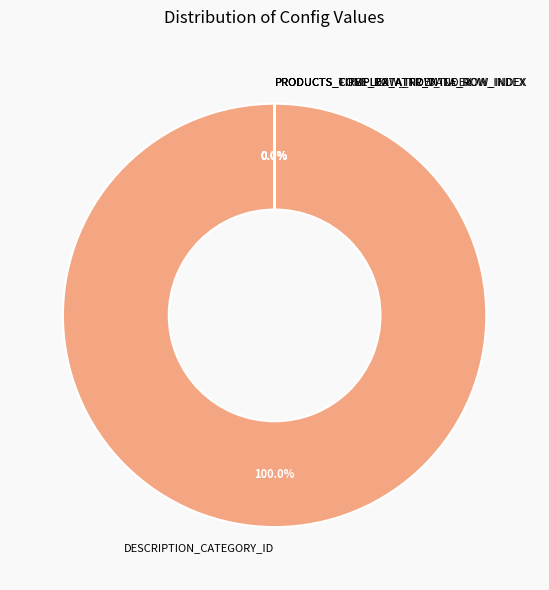

Is there any slice that represents more than half of the pie?

Yes